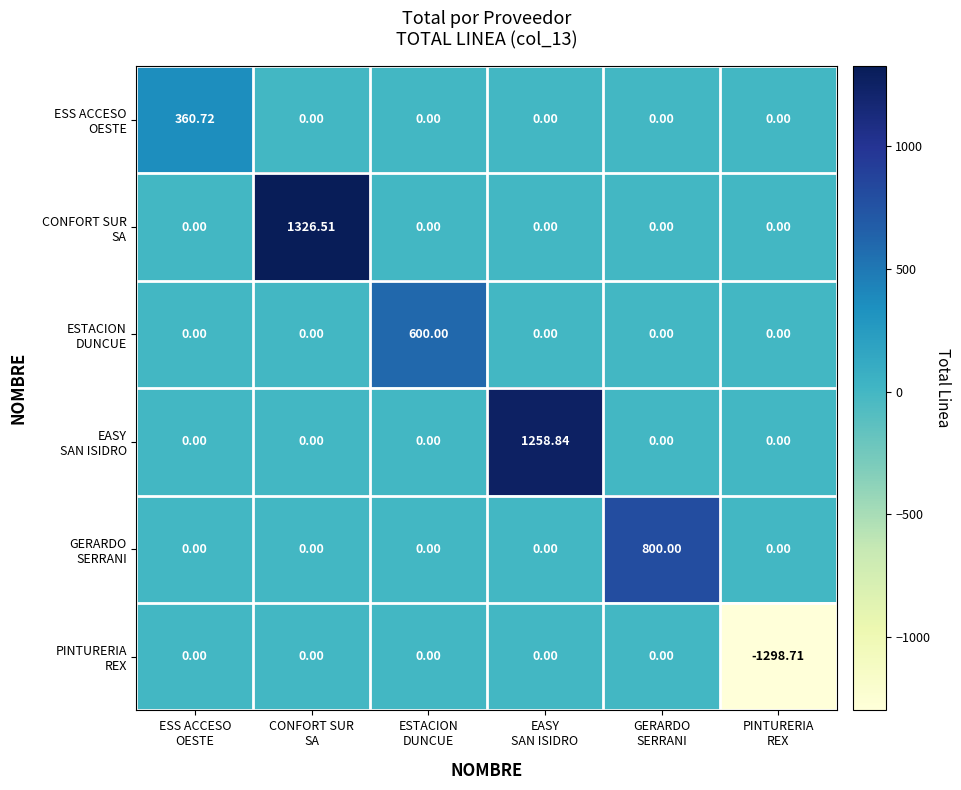

Which series has the largest total across all categories?

CONFORT SUR SA